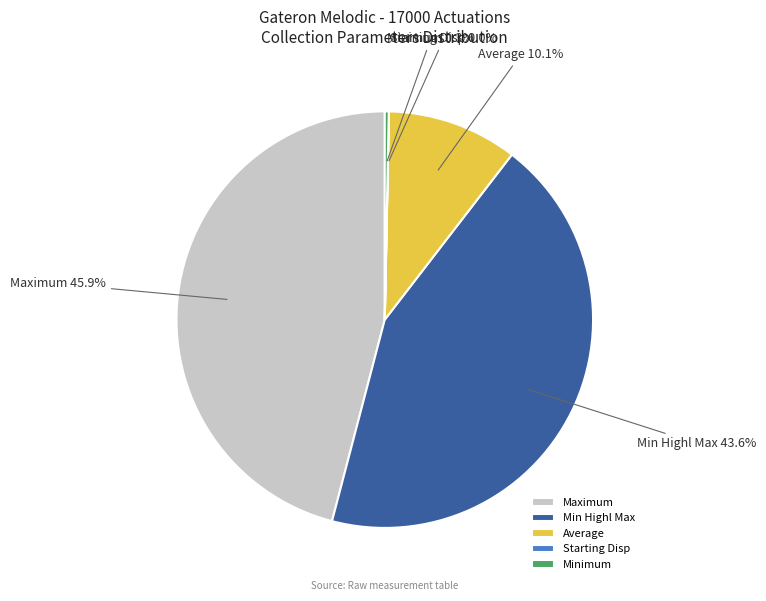

Which slice is the largest?

Maximum